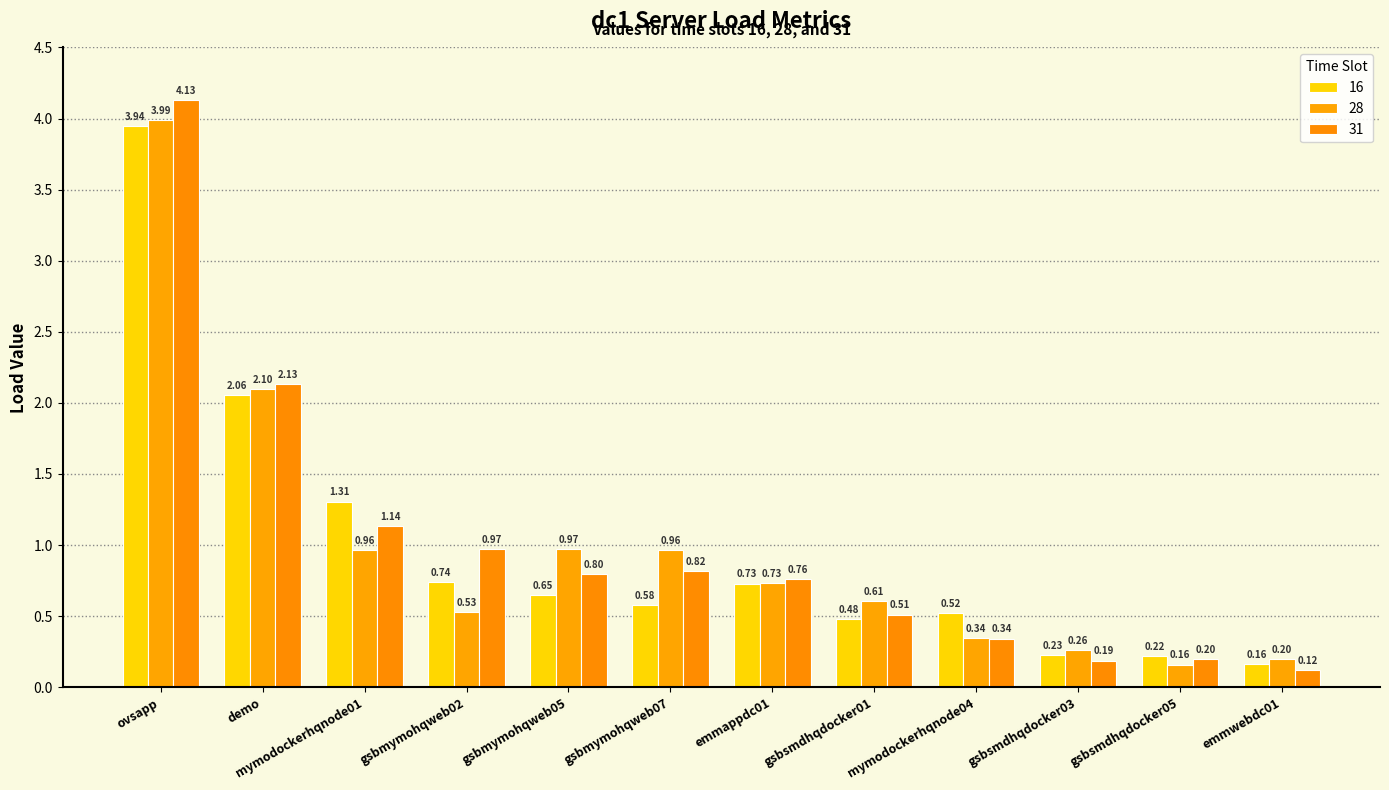

Is the value of 16 at gsbmymohqweb07 greater than the value of 28 at gsbsmdhqdocker01?

No